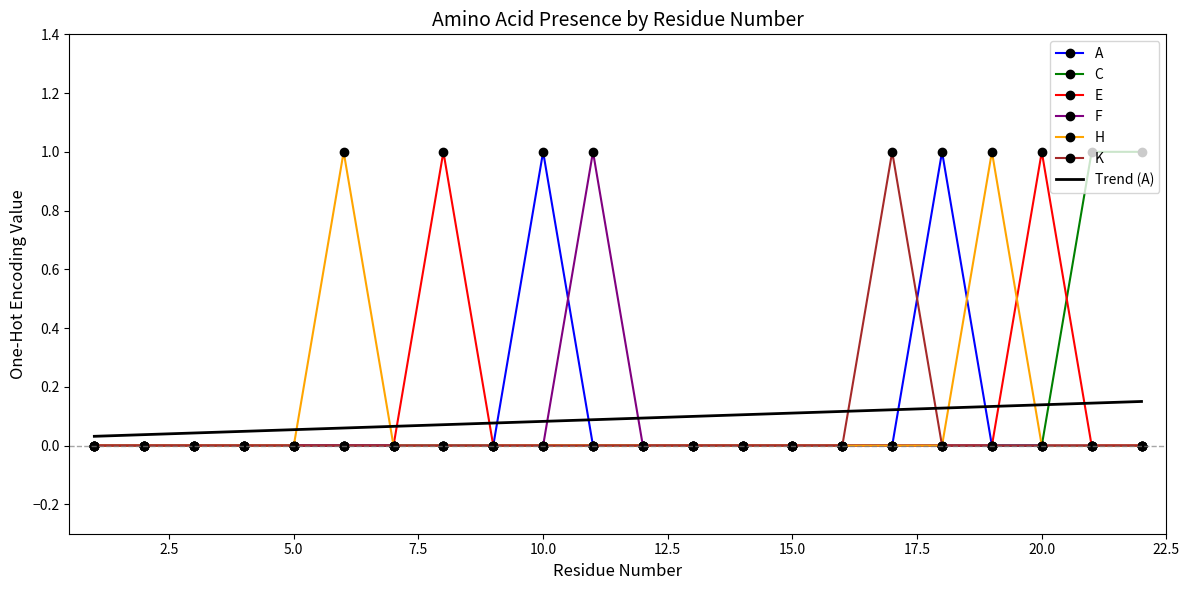

What is the highest value of the E series?

1.0